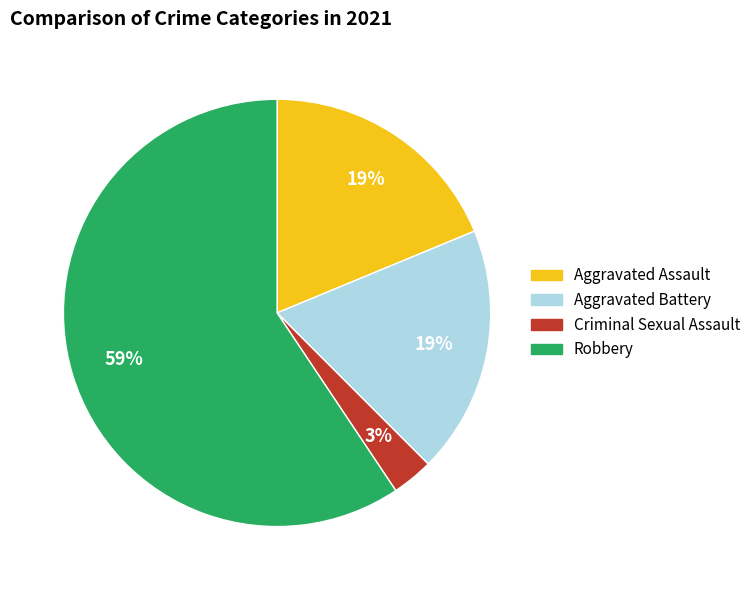

Is there a majority slice in this chart?

Yes